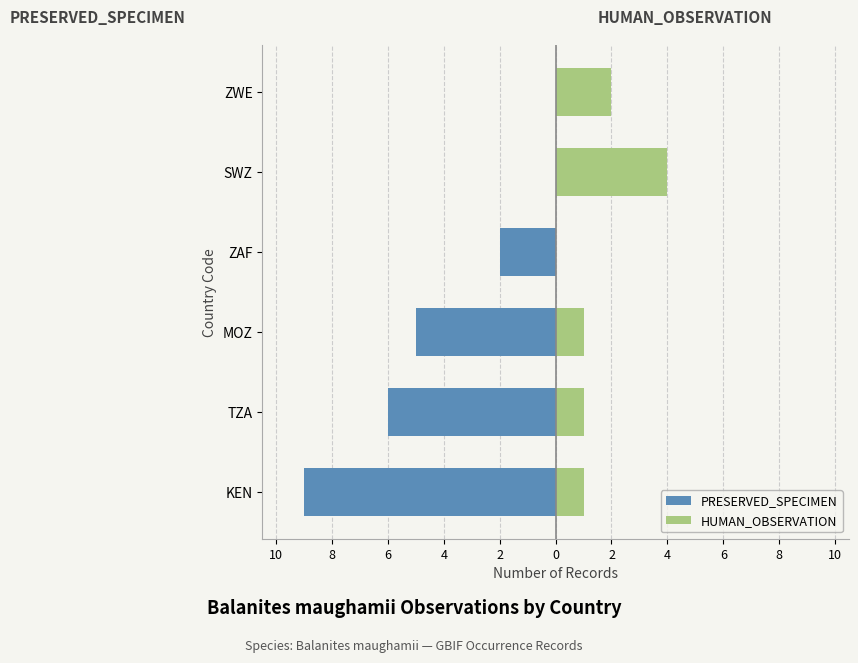

Rank the series at TZA from highest to lowest value.

HUMAN_OBSERVATION, PRESERVED_SPECIMEN